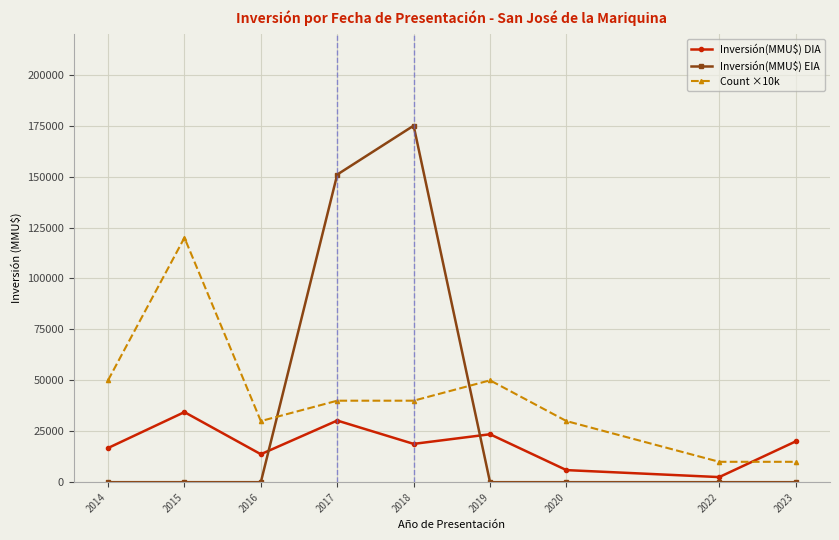

At which category does Inversión(MMU$) DIA reach its first local peak?

2015